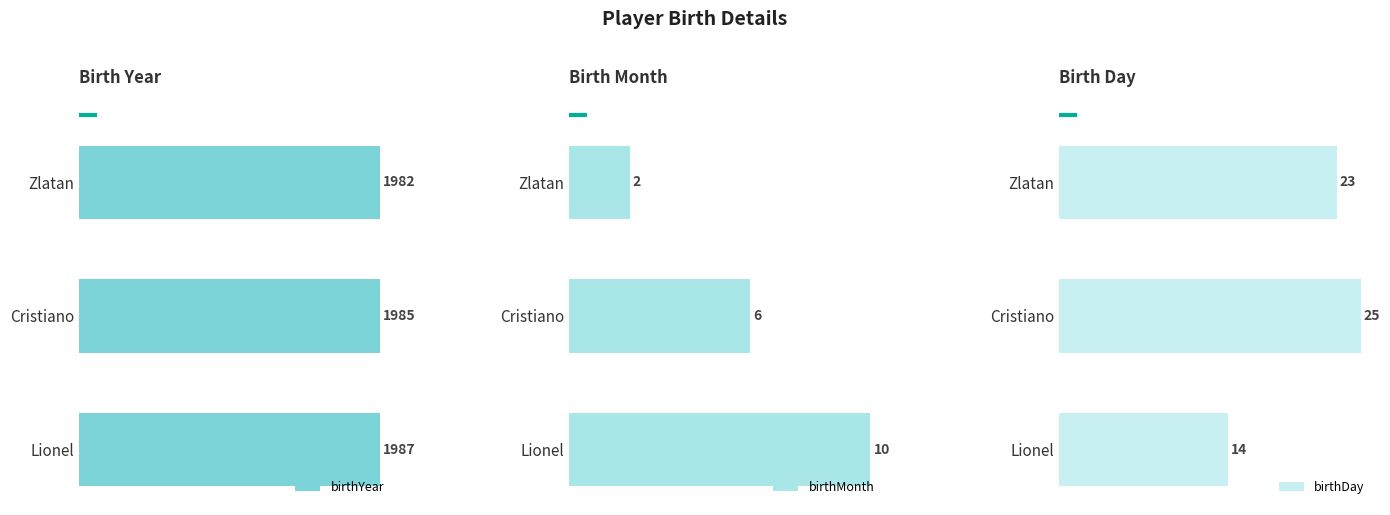

Rank the series by their maximum value, from lowest to highest.

birthMonth, birthDay, birthYear